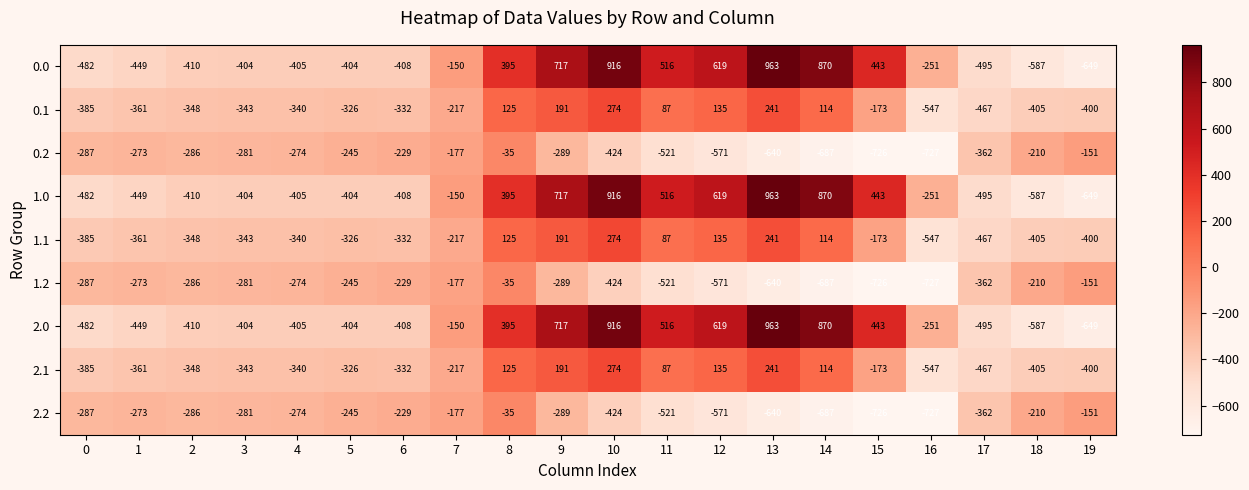

Where is 0.2 nearest to the value -381?

17